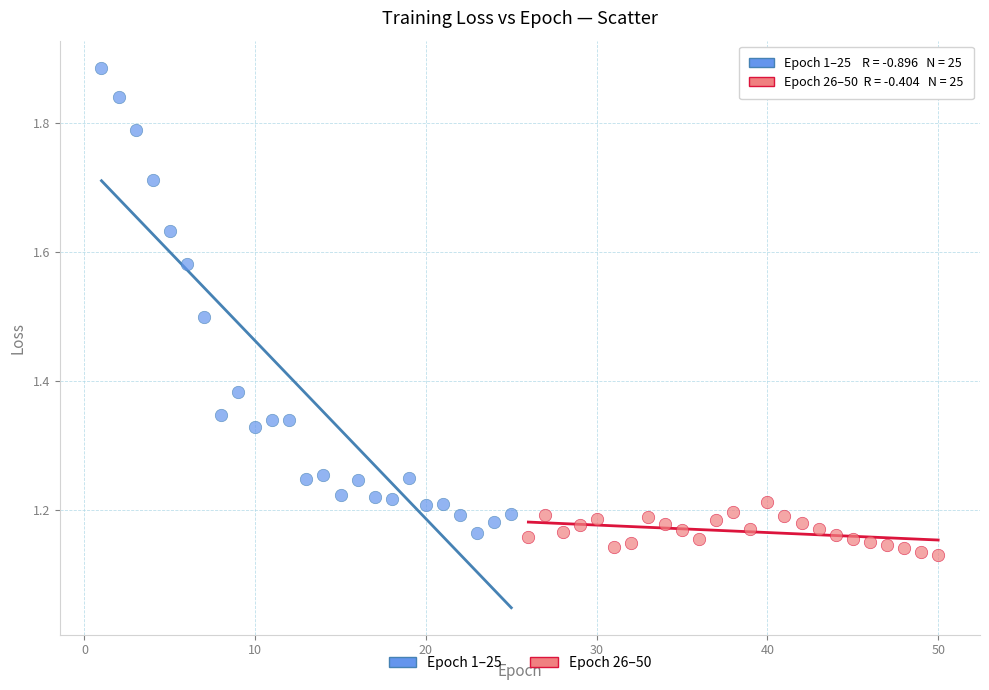

What are all the series names shown in the legend?

Epoch 1–25, Epoch 26–50